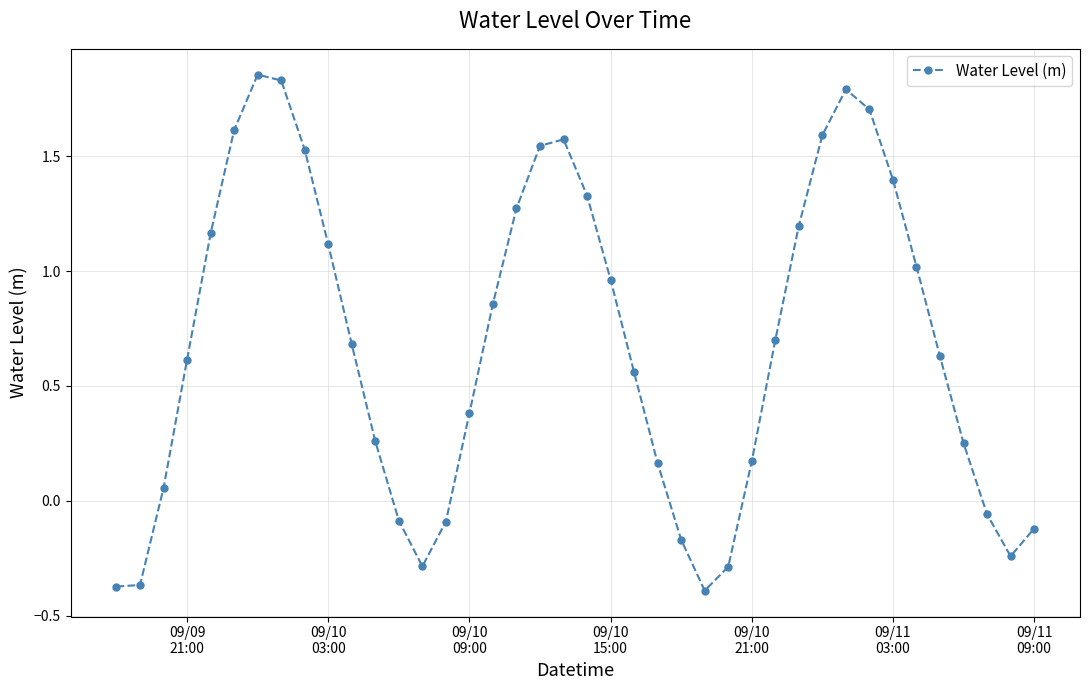

What is the average value?

0.7